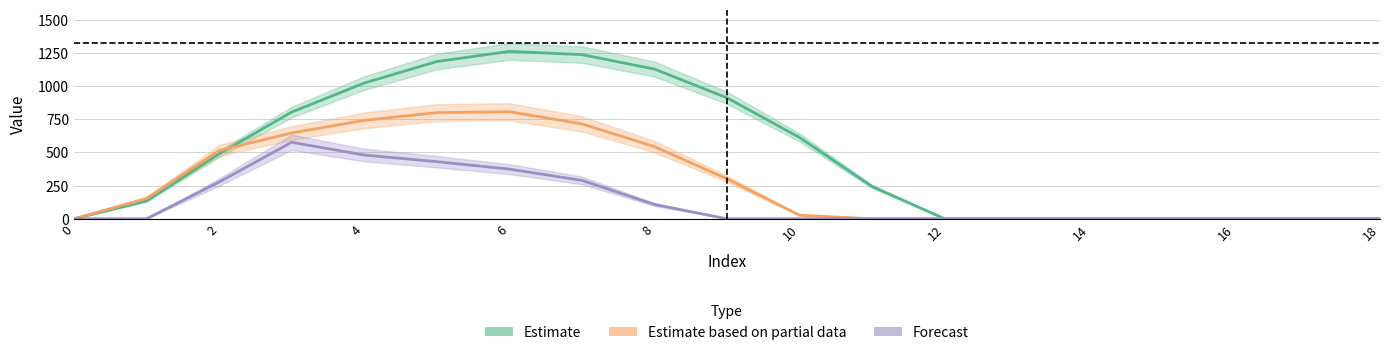

What is the difference between the maximum and minimum values in the Forecast series?

576.6